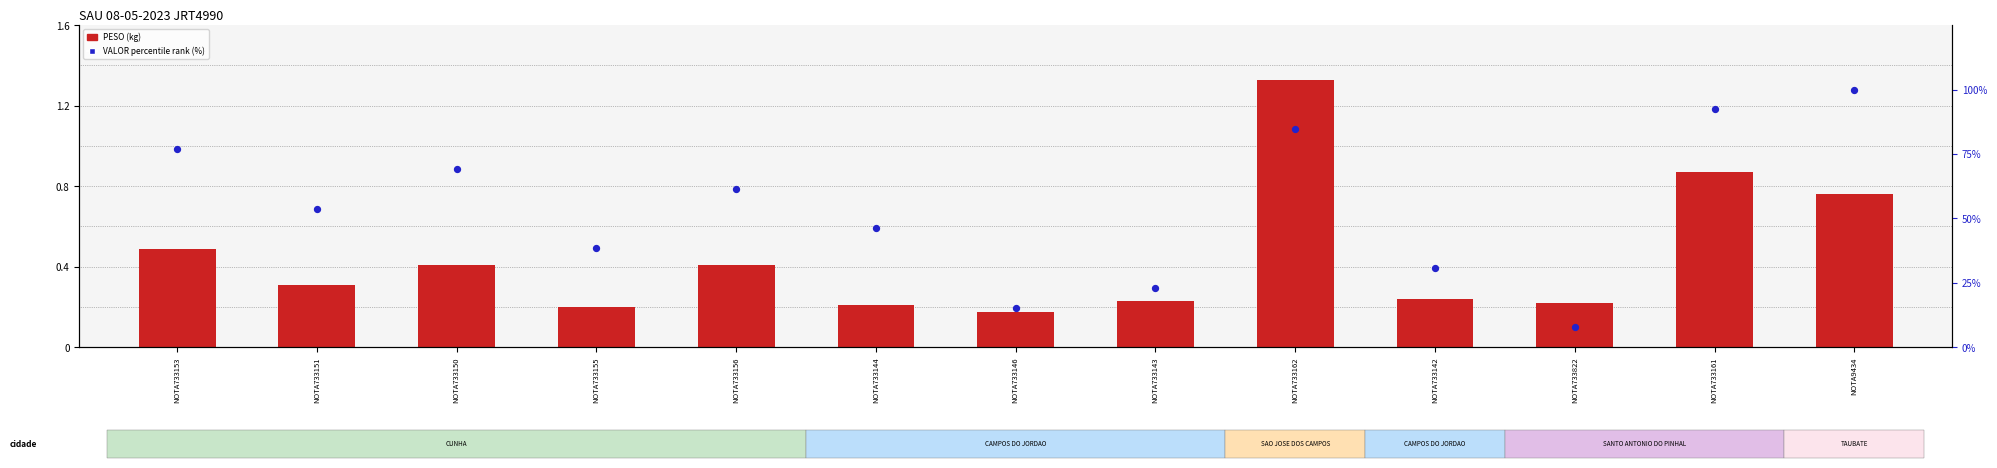

Which series reaches the maximum Y coordinate?

PESO (kg)